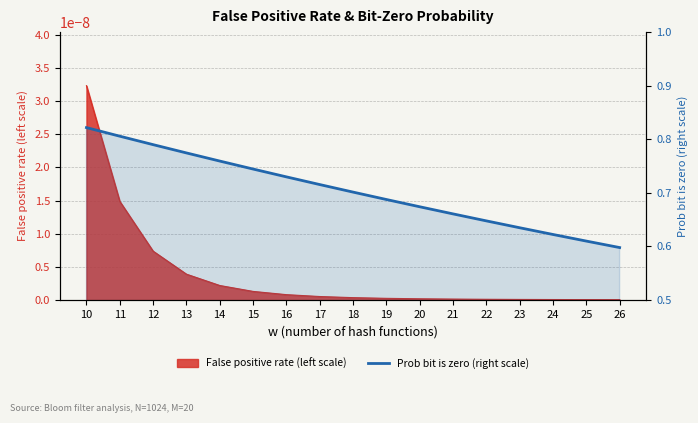

Reading left to right, what are all the values shown in this chart?

0.8	0.8	0.8	0.8	0.8	0.7	0.7	0.7	0.7	0.7	0.7	0.7	0.6	0.6	0.6	0.6	0.6